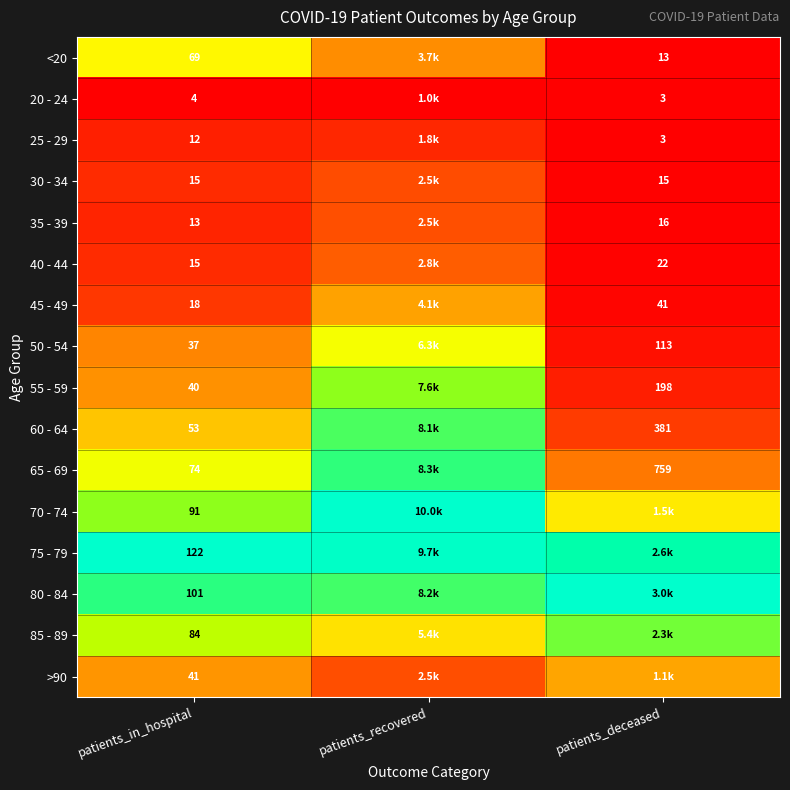

Is the value of 20 - 24 at patients_in_hospital greater than the value of 30 - 34 at patients_in_hospital?

No